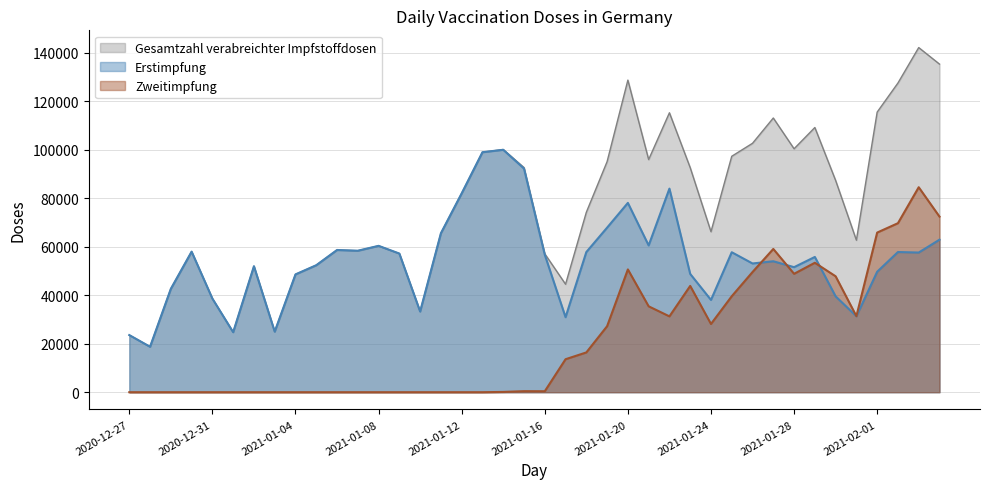

Rank the series by their average value, from lowest to highest.

Zweitimpfung, Erstimpfung, Gesamtzahl verabreichter Impfstoffdosen